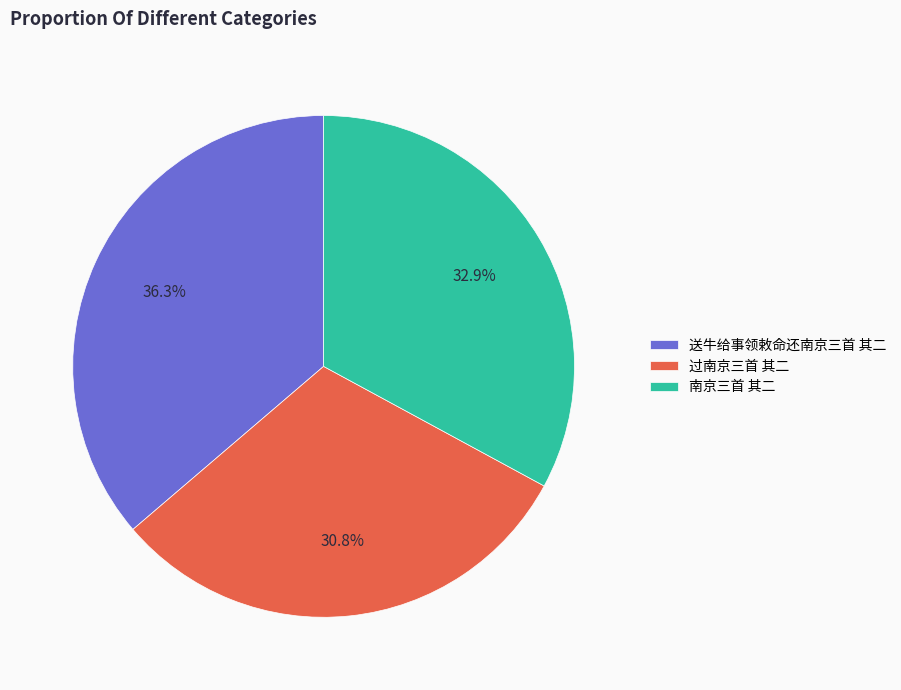

True or false: 送牛给事领敕命还南京三首 其二 accounts for 36% of the total.

True